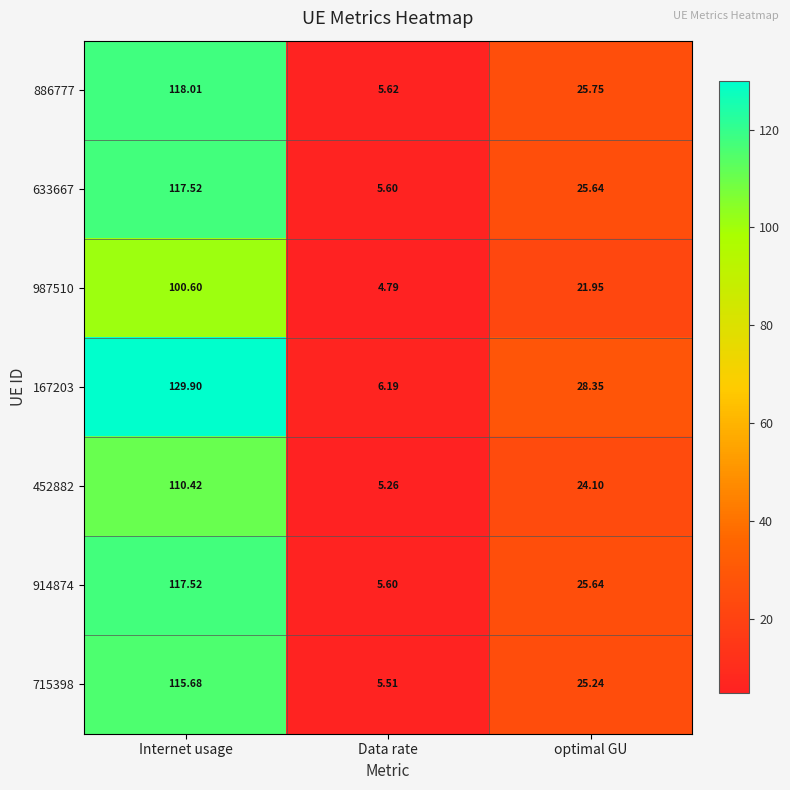

List the labels in order of 886777 value, largest first.

Internet usage, optimal GU, Data rate